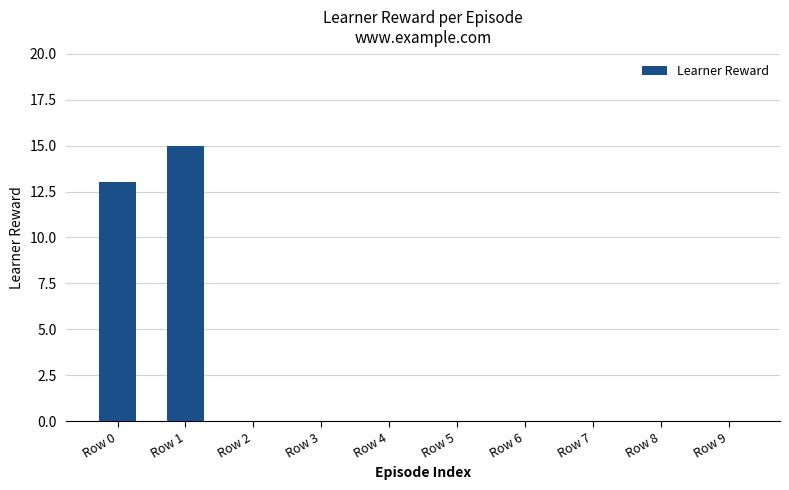

Where is the data nearest to the value 7?

Row 0